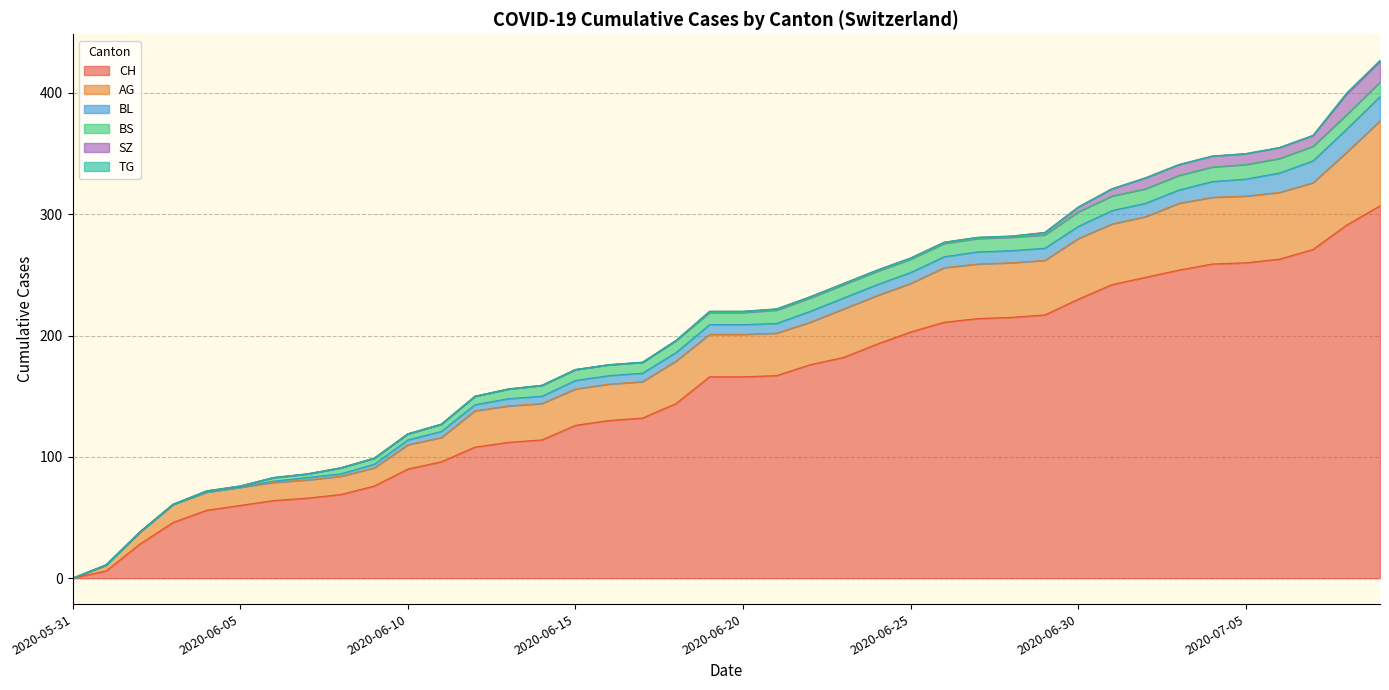

At how many categories does at least one series exceed 305?

1